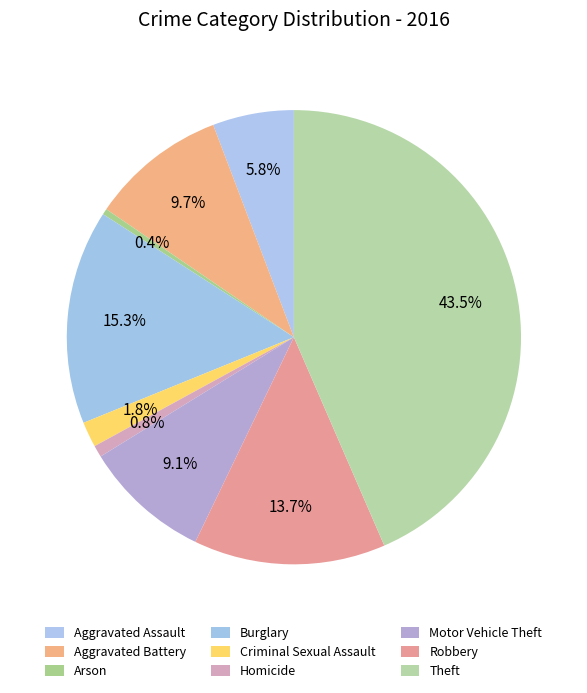

How many slices are in this pie chart?

9